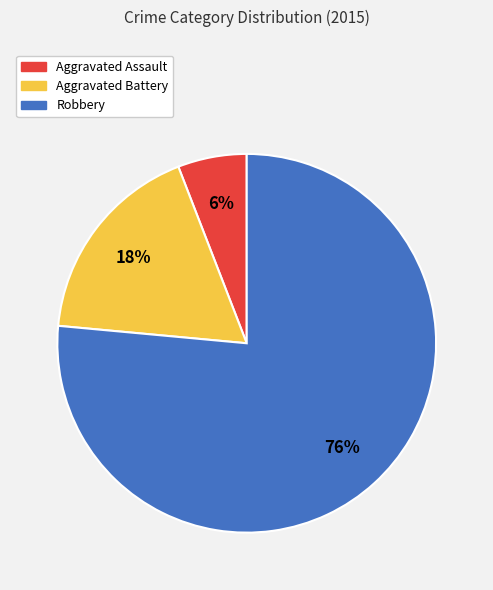

What is the smallest slice in the pie chart?

Aggravated Assault